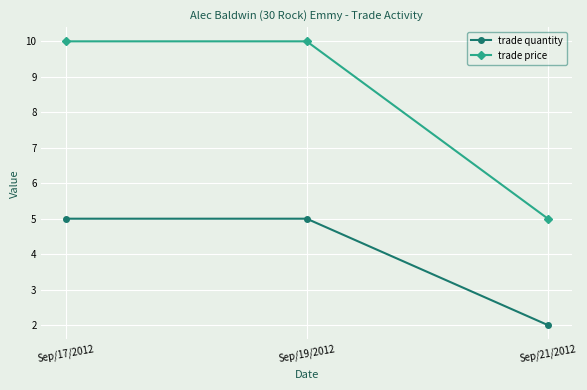

Rank the series by their maximum value, from highest to lowest.

trade price, trade quantity